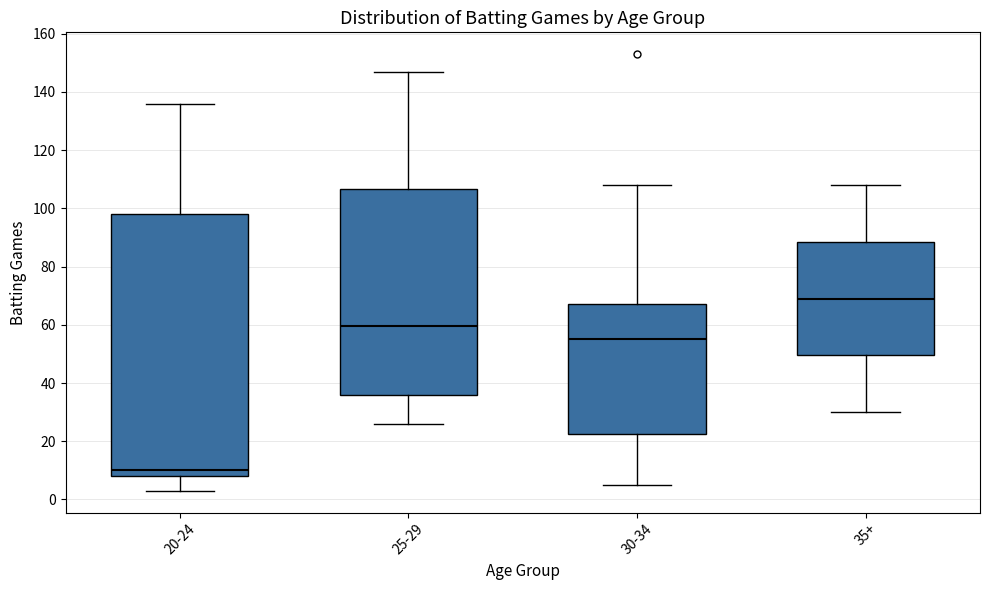

Comparing the boxes themselves (not the whiskers), which one is the tallest?

20-24